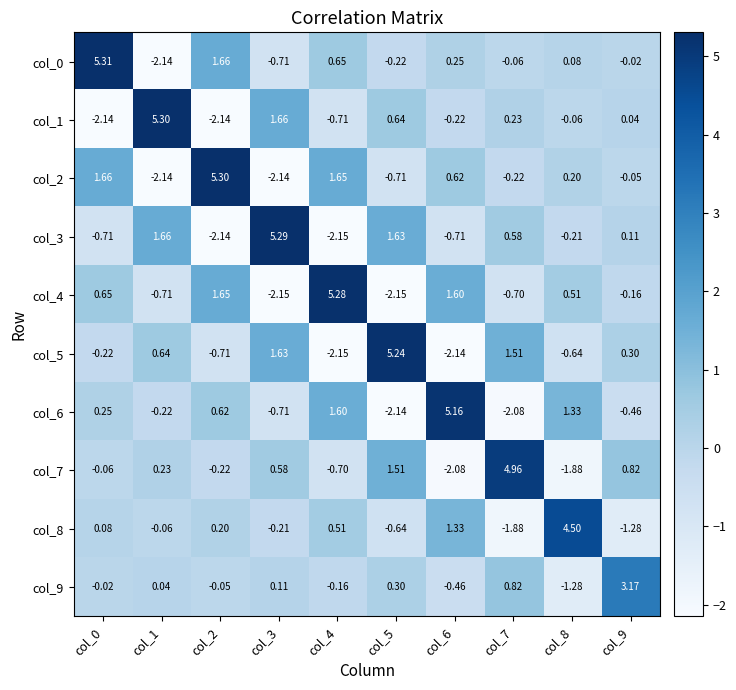

Is the value of col_2 at col_9 greater than the value of col_4 at col_1?

Yes